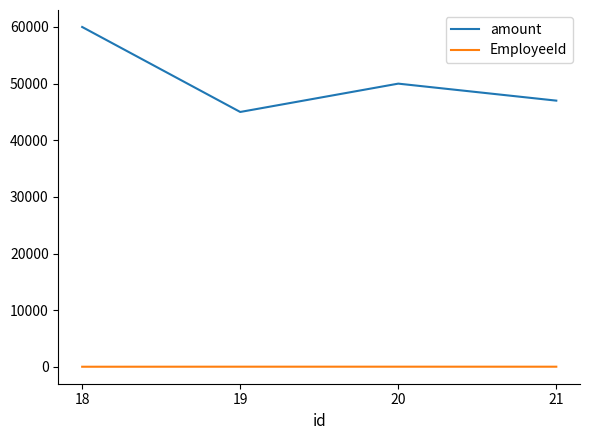

List the series in order of their peak value, lowest first.

EmployeeId, amount